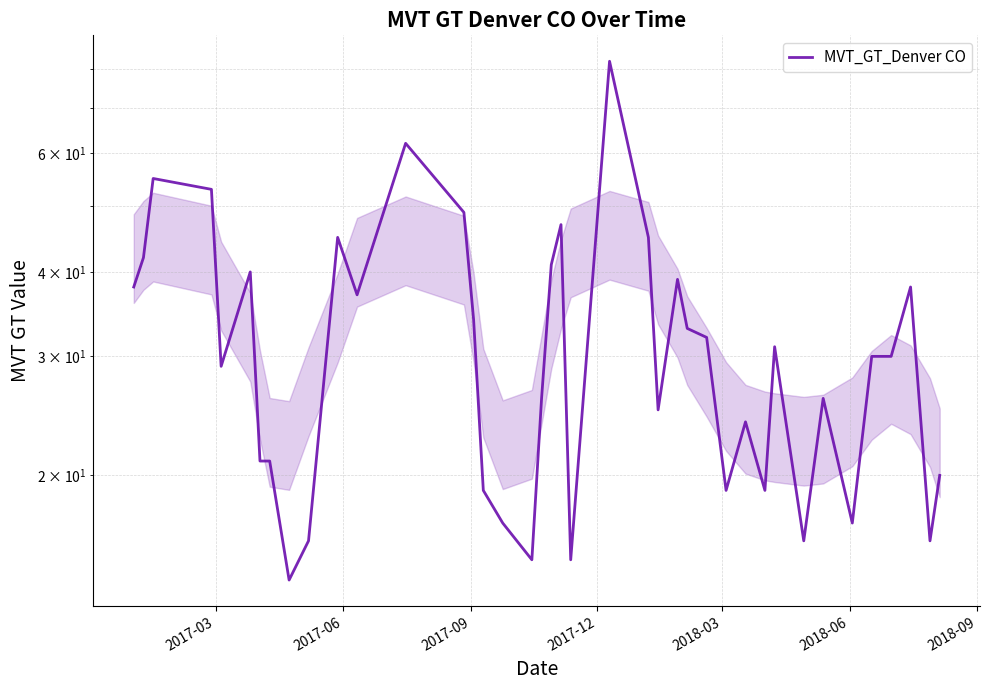

How many points are lower than both their immediate neighbors (excluding endpoints)?

11